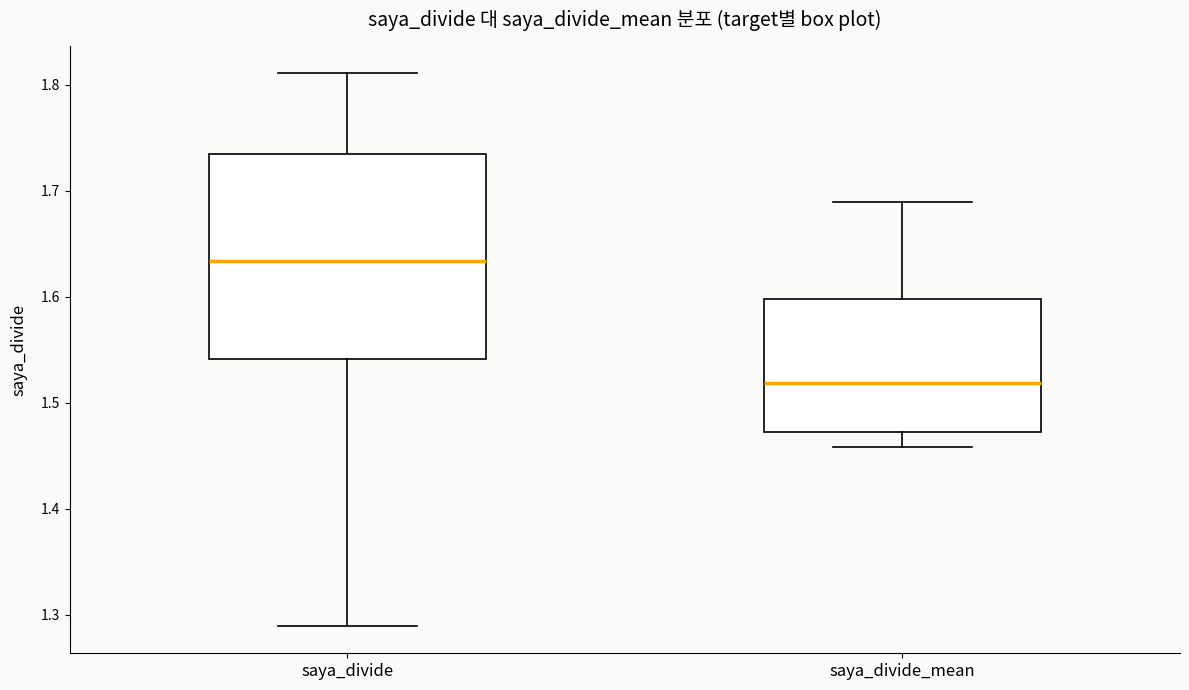

Which box's median line is the highest?

saya_divide